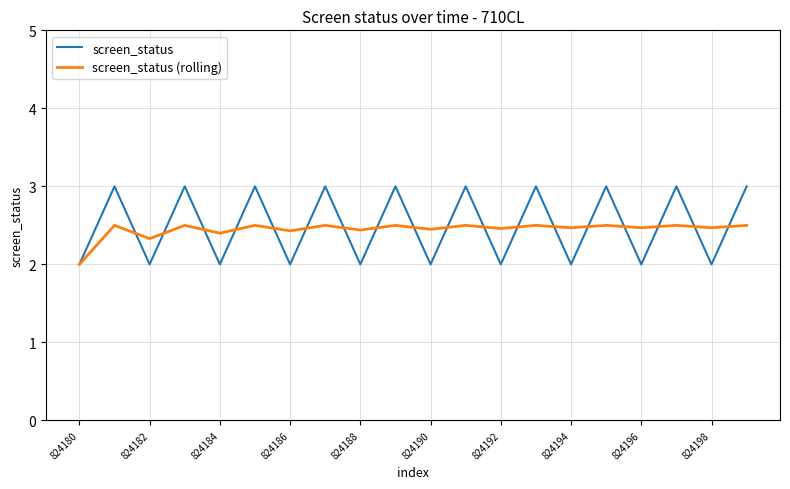

Which series has the largest range (max minus min)?

screen_status